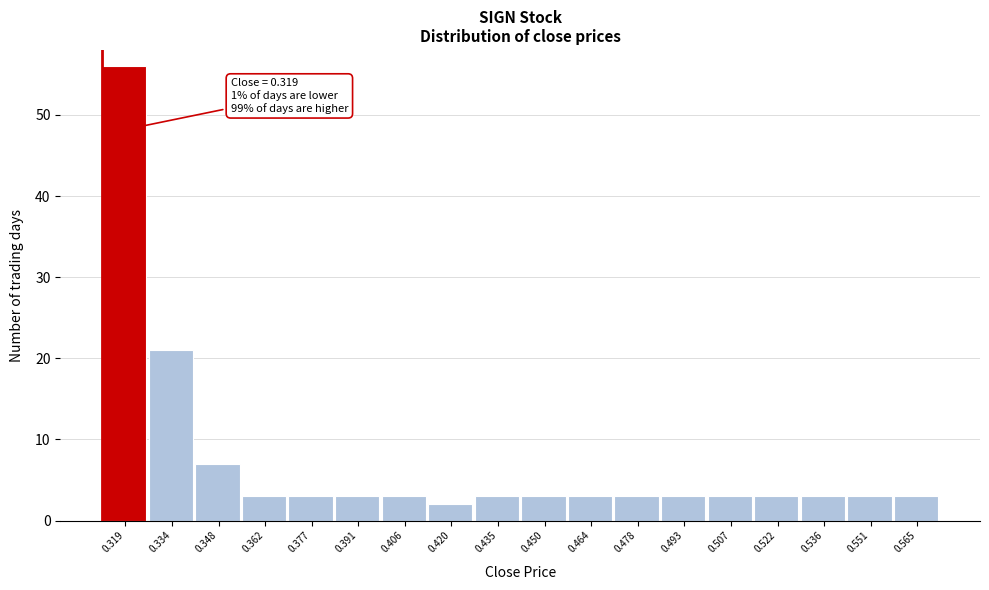

Reading left to right, list all the values displayed in this chart.

0.319=56	0.334=21	0.348=7	0.362=3	0.377=3	0.391=3	0.406=3	0.420=2	0.435=3	0.450=3	0.464=3	0.478=3	0.493=3	0.507=3	0.522=3	0.536=3	0.551=3	0.565=3